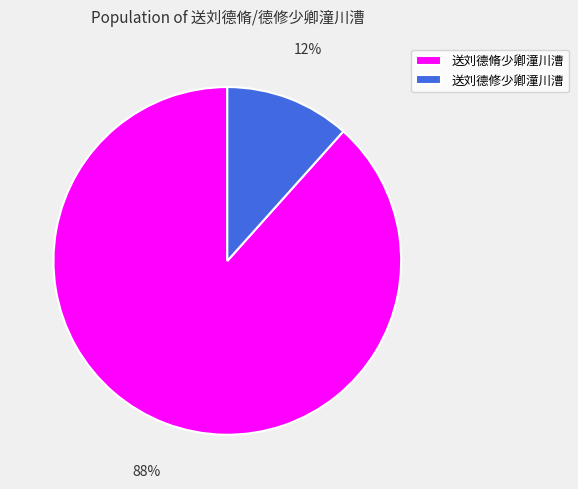

Rank the categories by value from lowest to highest.

送刘德修少卿潼川漕, 送刘德脩少卿潼川漕